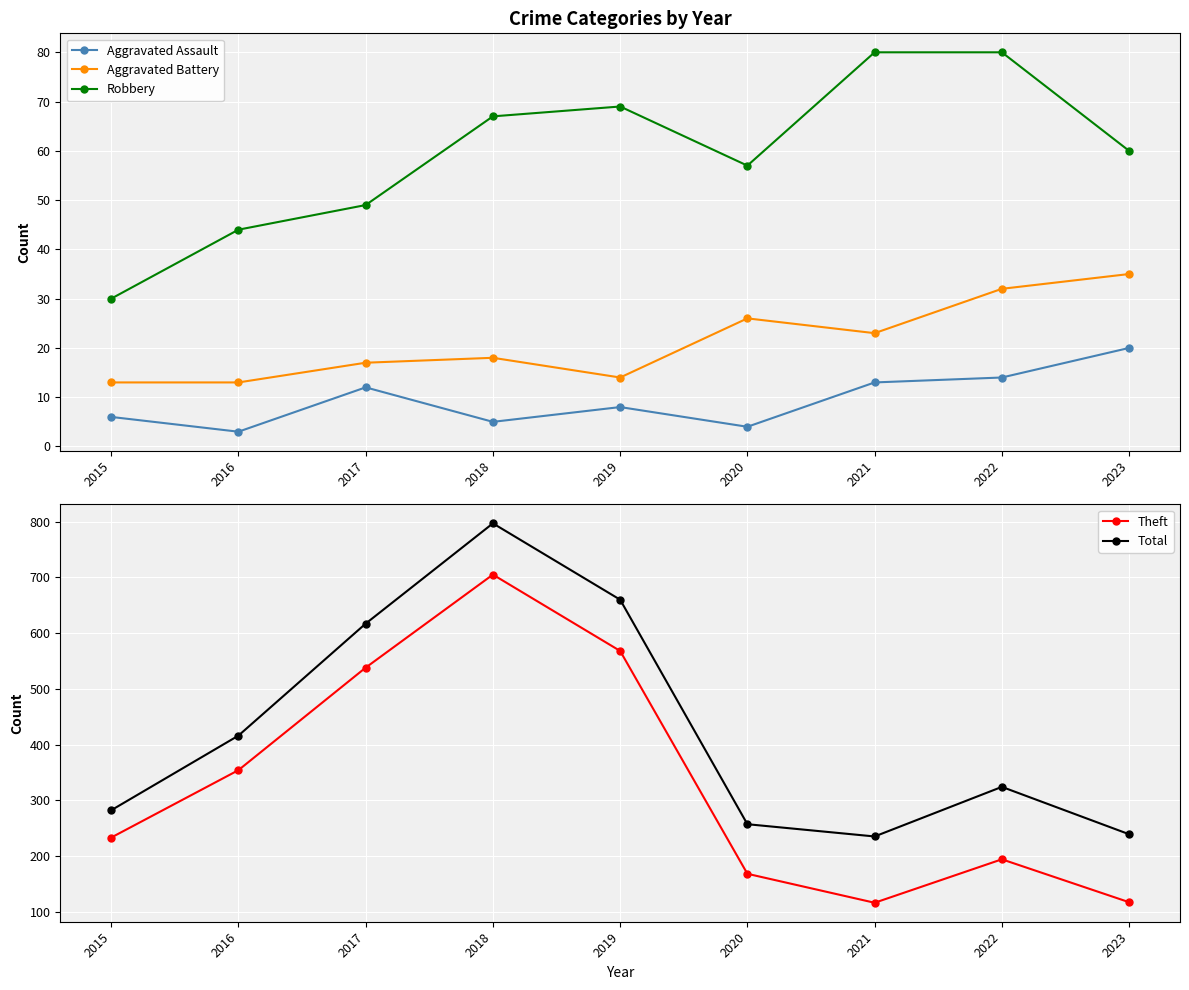

Where is the first local minimum for Total?

2021